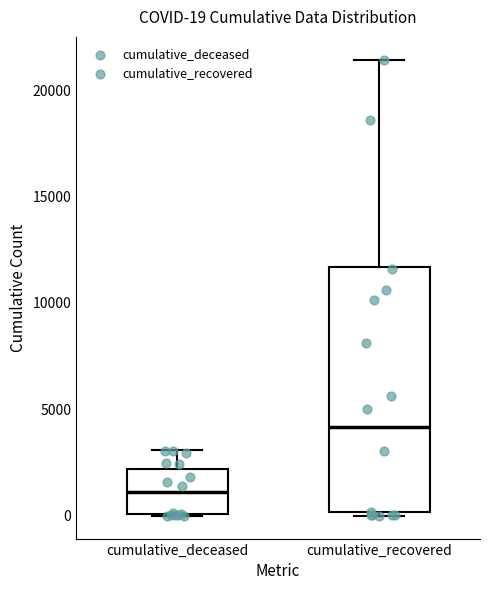

Which box has the lowest median line?

cumulative_deceased